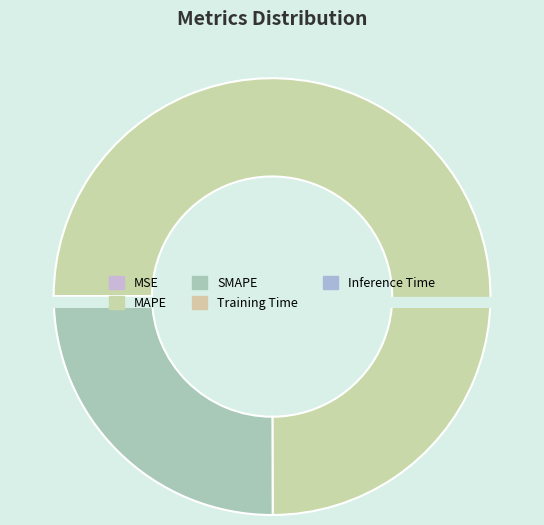

Does any single category account for the majority?

Yes